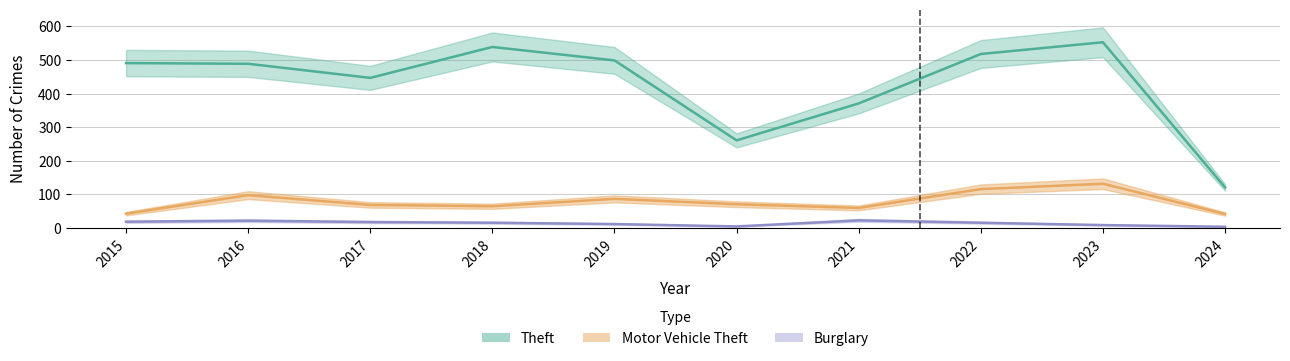

True or false: Theft and Motor Vehicle Theft cross at least once.

False